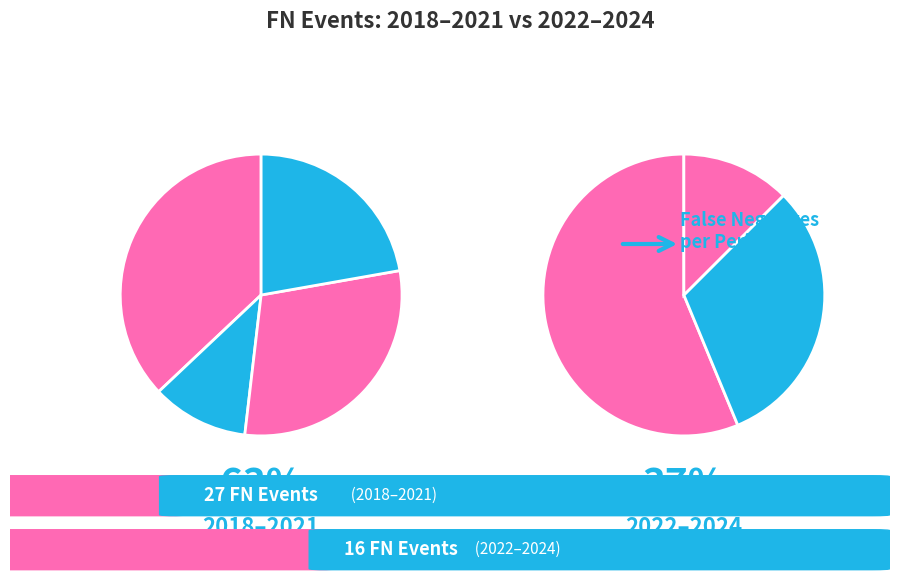

To the nearest percent, what portion does 2023 represent?

12%